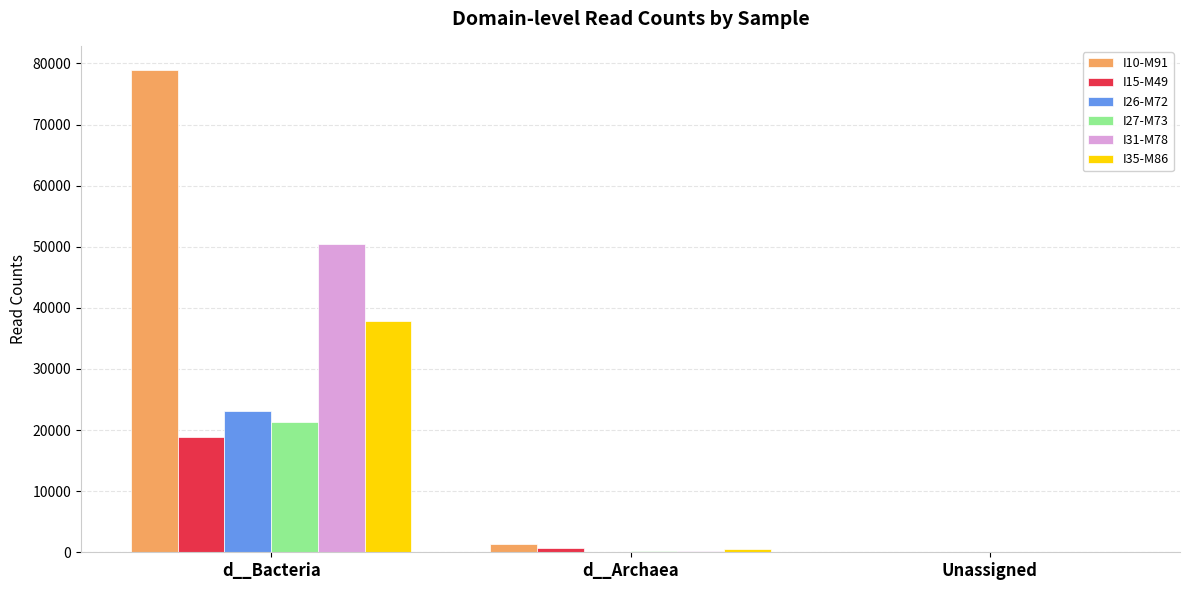

Count the number of data series in this chart.

6